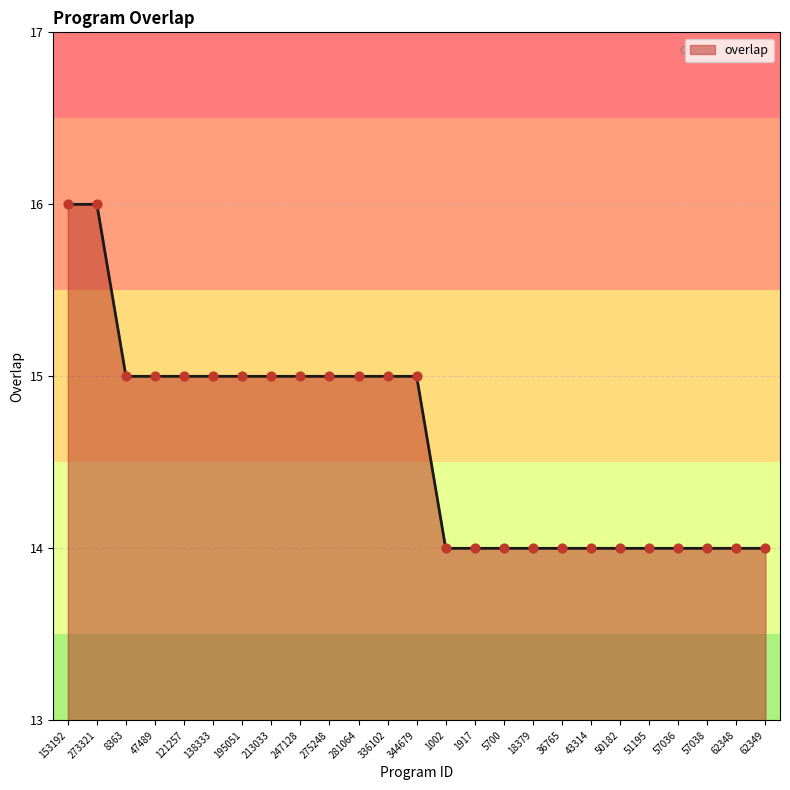

What is the change in value from 336102 to 18379?

-1